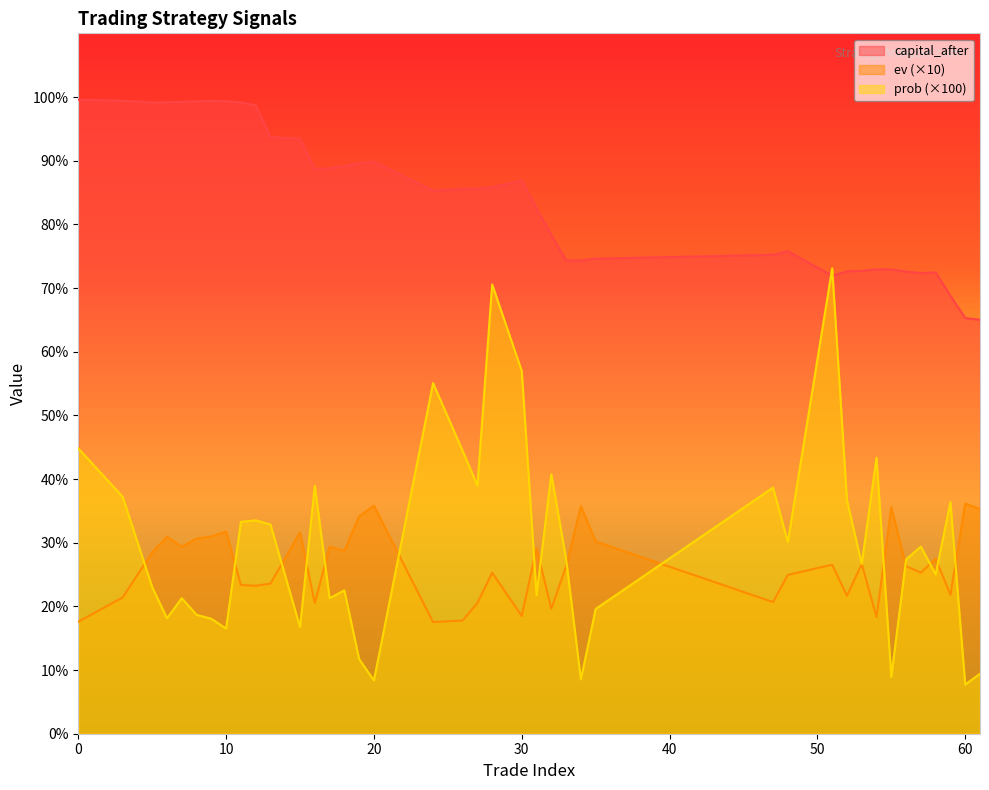

What is the value of the capital_after point at the 3rd from the left?

99.1